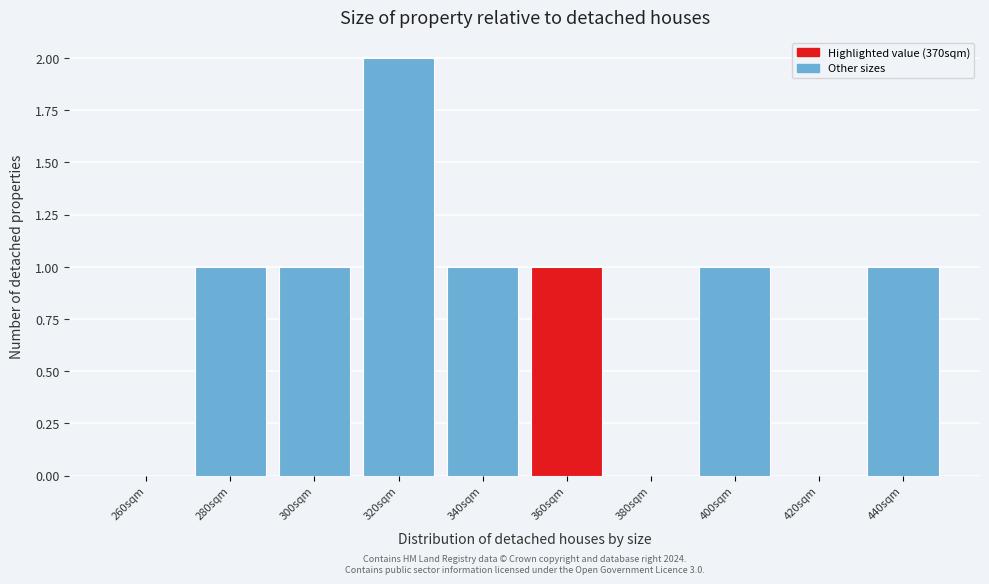

Reading left to right, list all the values displayed in this chart.

260sqm=0	280sqm=1	300sqm=1	320sqm=2	340sqm=1	360sqm=1	380sqm=0	400sqm=1	420sqm=0	440sqm=1